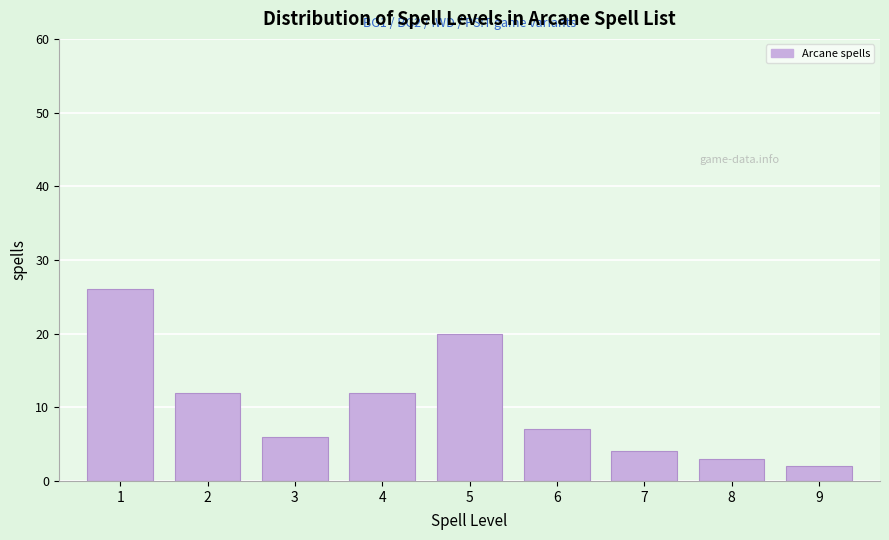

Reading left to right, list all the values displayed in this chart.

26	12	6	12	20	7	4	3	2